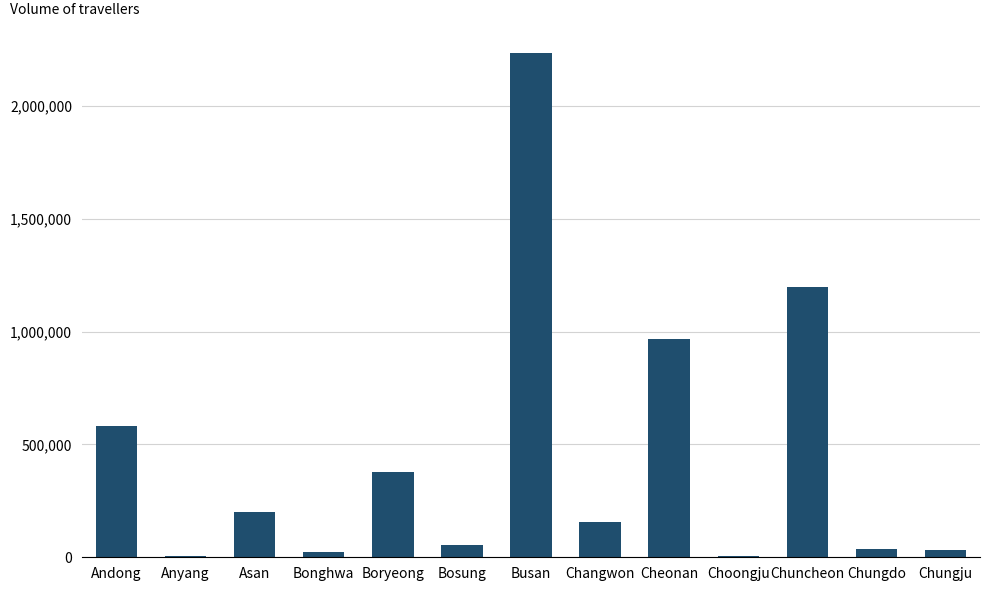

Which has a higher value, Bosung or Changwon?

Changwon